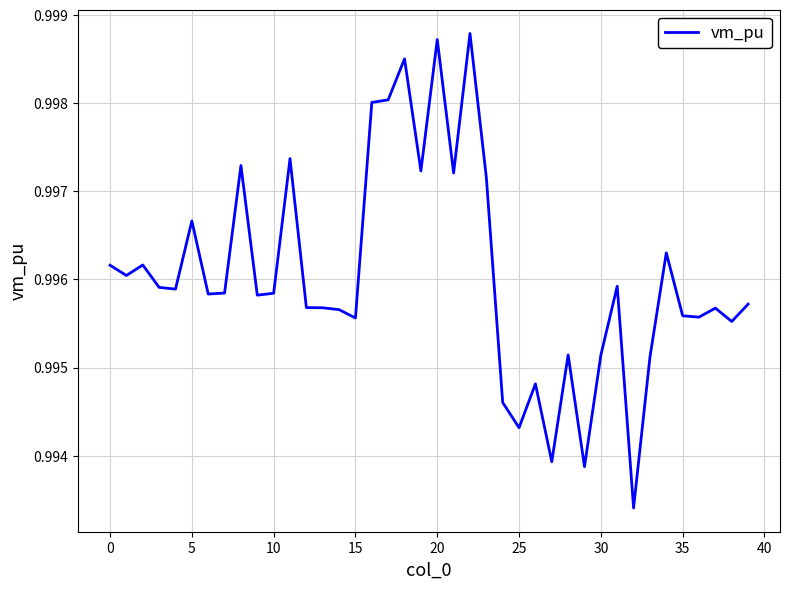

Is this an area chart (filled region under the line)?

No